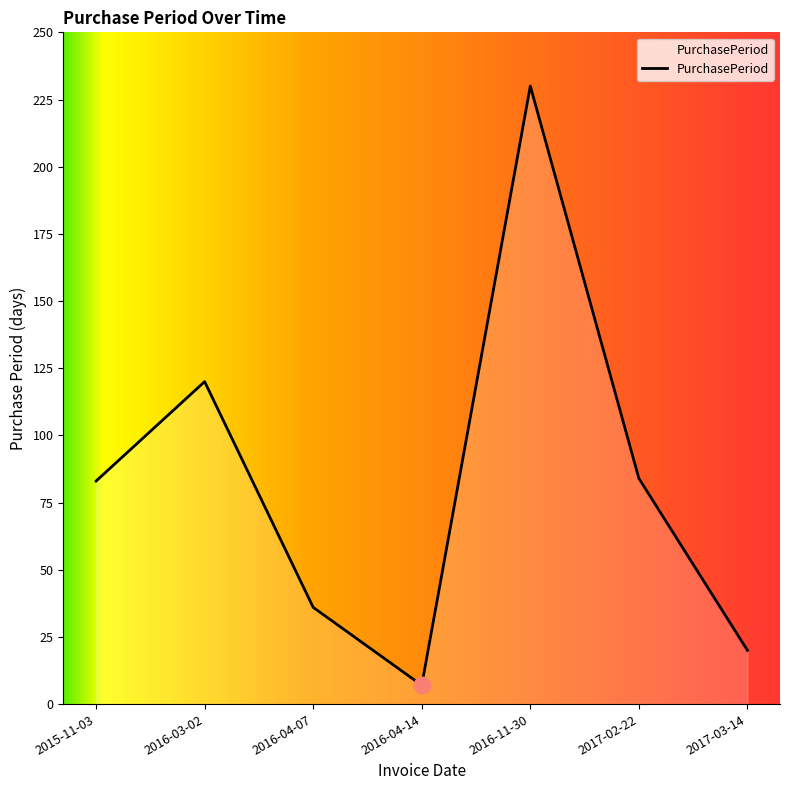

How many lines are shown in the chart?

1